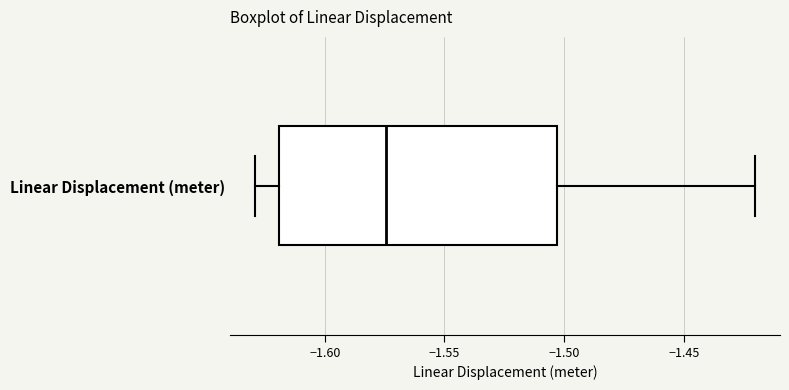

Read this box plot against the x-axis: the position of the median line, the range covered by the box, and the ends of both whiskers. The values are not printed on the chart, so give them approximately, as read against the axis.

median -1.575, box -1.620 to -1.505, whiskers -1.630 to -1.420